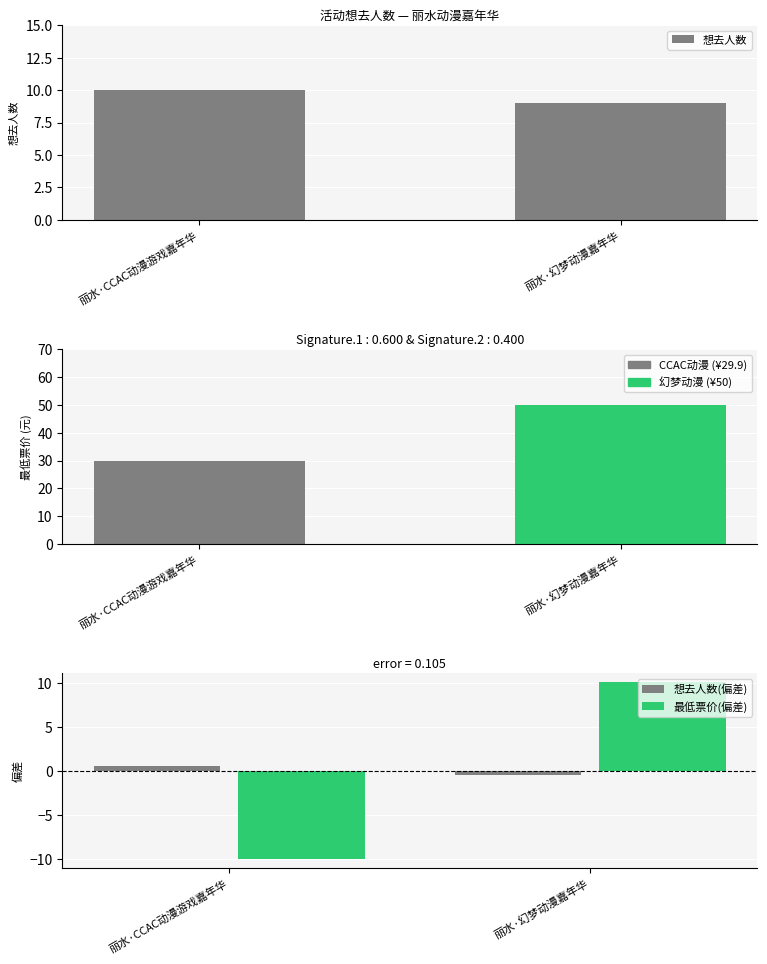

How many values in 想去人数(偏差) are above zero?

1